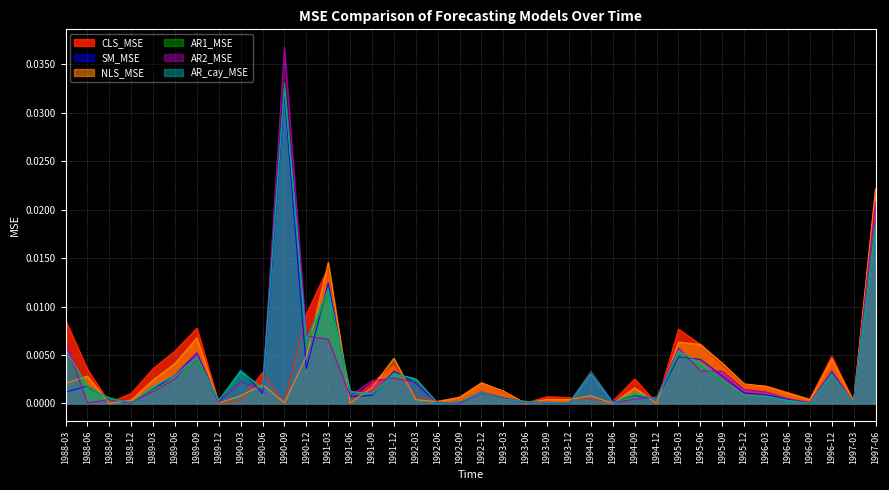

True or false: AR_cay_MSE has a value of 0.0 at 1989-12.

True